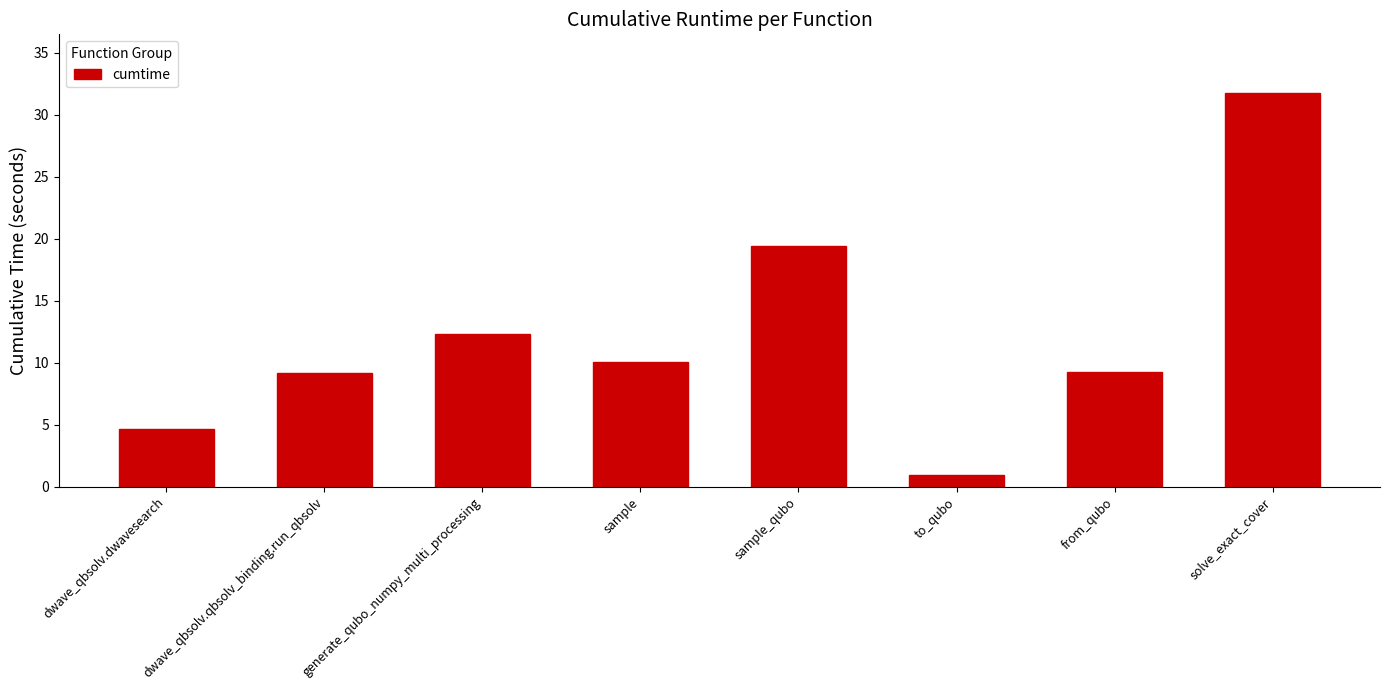

What is the maximum value shown in the chart?

31.7